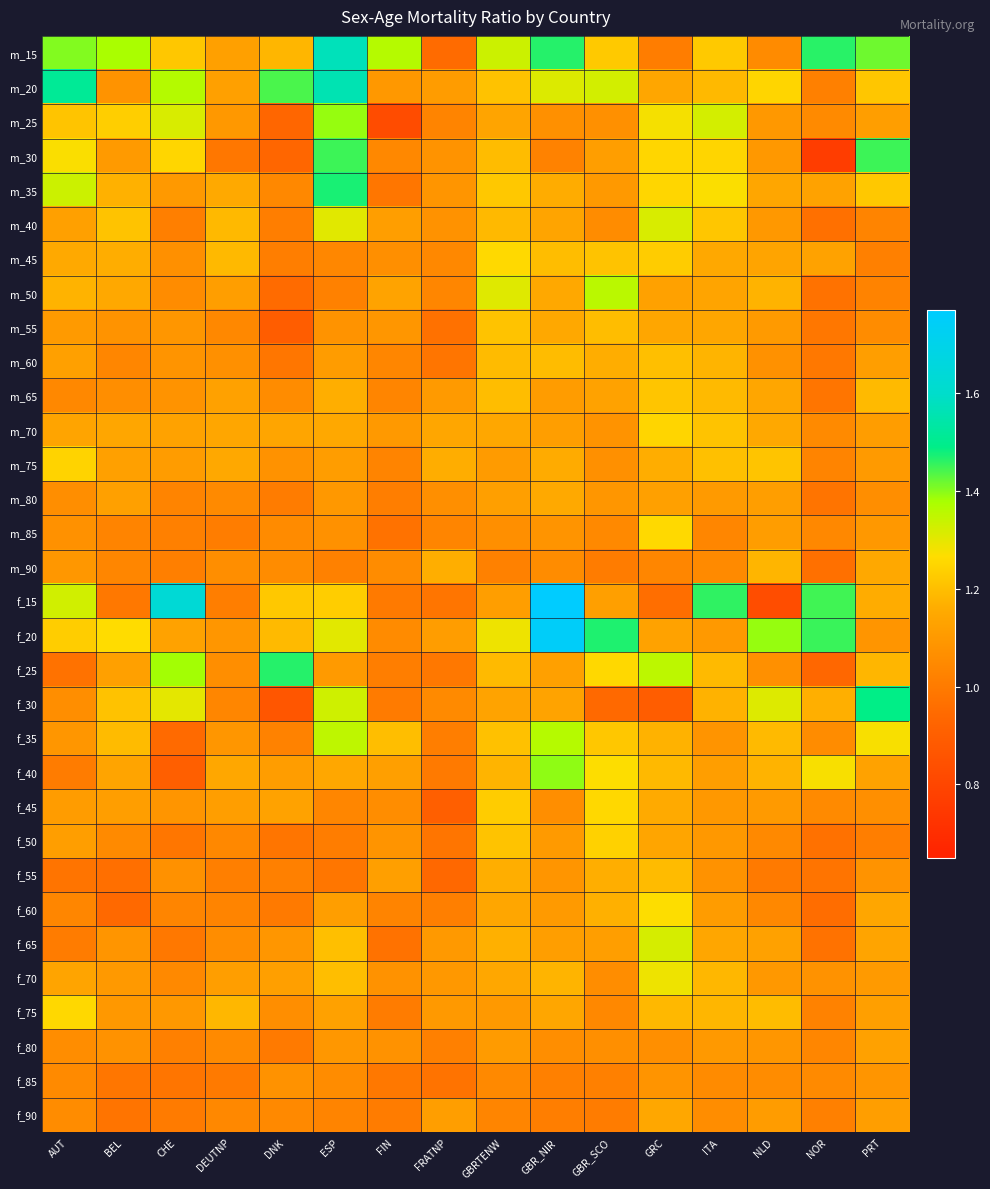

Reading left to right, what are all the values shown in this chart?

m_15: AUT=1.4	BEL=1.4	CHE=1.2	DEUTNP=1.1	DNK=1.2	ESP=1.6	FIN=1.4	FRATNP=0.9	GBRTENW=1.3	GBR_NIR=1.5	GBR_SCO=1.2	GRC=1.0	ITA=1.2	NLD=1.1	NOR=1.5	PRT=1.4
m_20: AUT=1.5	BEL=1.1	CHE=1.4	DEUTNP=1.1	DNK=1.4	ESP=1.6	FIN=1.1	FRATNP=1.1	GBRTENW=1.2	GBR_NIR=1.3	GBR_SCO=1.3	GRC=1.1	ITA=1.2	NLD=1.3	NOR=1.0	PRT=1.2
m_25: AUT=1.2	BEL=1.2	CHE=1.3	DEUTNP=1.1	DNK=0.9	ESP=1.4	FIN=0.8	FRATNP=1.0	GBRTENW=1.1	GBR_NIR=1.1	GBR_SCO=1.1	GRC=1.3	ITA=1.3	NLD=1.1	NOR=1.1	PRT=1.1
m_30: AUT=1.3	BEL=1.1	CHE=1.3	DEUTNP=1.0	DNK=0.9	ESP=1.4	FIN=1.0	FRATNP=1.1	GBRTENW=1.2	GBR_NIR=1.0	GBR_SCO=1.1	GRC=1.3	ITA=1.2	NLD=1.1	NOR=0.8	PRT=1.4
m_35: AUT=1.3	BEL=1.2	CHE=1.1	DEUTNP=1.2	DNK=1.0	ESP=1.5	FIN=1.0	FRATNP=1.1	GBRTENW=1.2	GBR_NIR=1.2	GBR_SCO=1.1	GRC=1.3	ITA=1.3	NLD=1.1	NOR=1.1	PRT=1.2
m_40: AUT=1.1	BEL=1.2	CHE=1.0	DEUTNP=1.2	DNK=1.0	ESP=1.3	FIN=1.1	FRATNP=1.1	GBRTENW=1.2	GBR_NIR=1.1	GBR_SCO=1.1	GRC=1.3	ITA=1.2	NLD=1.1	NOR=1.0	PRT=1.0
m_45: AUT=1.2	BEL=1.2	CHE=1.1	DEUTNP=1.2	DNK=1.0	ESP=1.0	FIN=1.1	FRATNP=1.0	GBRTENW=1.3	GBR_NIR=1.2	GBR_SCO=1.2	GRC=1.2	ITA=1.1	NLD=1.1	NOR=1.1	PRT=1.0
m_50: AUT=1.2	BEL=1.1	CHE=1.1	DEUTNP=1.1	DNK=0.9	ESP=1.0	FIN=1.1	FRATNP=1.0	GBRTENW=1.3	GBR_NIR=1.1	GBR_SCO=1.4	GRC=1.1	ITA=1.1	NLD=1.2	NOR=1.0	PRT=1.0
m_55: AUT=1.1	BEL=1.1	CHE=1.1	DEUTNP=1.0	DNK=0.9	ESP=1.1	FIN=1.1	FRATNP=1.0	GBRTENW=1.2	GBR_NIR=1.1	GBR_SCO=1.2	GRC=1.1	ITA=1.1	NLD=1.1	NOR=1.0	PRT=1.1
m_60: AUT=1.1	BEL=1.0	CHE=1.1	DEUTNP=1.1	DNK=1.0	ESP=1.1	FIN=1.0	FRATNP=1.0	GBRTENW=1.2	GBR_NIR=1.2	GBR_SCO=1.2	GRC=1.2	ITA=1.2	NLD=1.1	NOR=1.0	PRT=1.1
m_65: AUT=1.0	BEL=1.1	CHE=1.1	DEUTNP=1.1	DNK=1.1	ESP=1.2	FIN=1.0	FRATNP=1.1	GBRTENW=1.2	GBR_NIR=1.1	GBR_SCO=1.1	GRC=1.2	ITA=1.2	NLD=1.1	NOR=1.0	PRT=1.2
m_70: AUT=1.1	BEL=1.1	CHE=1.1	DEUTNP=1.1	DNK=1.1	ESP=1.1	FIN=1.1	FRATNP=1.1	GBRTENW=1.1	GBR_NIR=1.1	GBR_SCO=1.1	GRC=1.3	ITA=1.2	NLD=1.1	NOR=1.1	PRT=1.1
m_75: AUT=1.2	BEL=1.1	CHE=1.1	DEUTNP=1.1	DNK=1.1	ESP=1.1	FIN=1.0	FRATNP=1.2	GBRTENW=1.1	GBR_NIR=1.2	GBR_SCO=1.1	GRC=1.2	ITA=1.2	NLD=1.2	NOR=1.0	PRT=1.1
m_80: AUT=1.1	BEL=1.1	CHE=1.0	DEUTNP=1.1	DNK=1.0	ESP=1.1	FIN=1.0	FRATNP=1.1	GBRTENW=1.1	GBR_NIR=1.2	GBR_SCO=1.1	GRC=1.1	ITA=1.1	NLD=1.1	NOR=1.0	PRT=1.1
m_85: AUT=1.1	BEL=1.0	CHE=1.0	DEUTNP=1.0	DNK=1.1	ESP=1.1	FIN=1.0	FRATNP=1.0	GBRTENW=1.1	GBR_NIR=1.1	GBR_SCO=1.0	GRC=1.3	ITA=1.0	NLD=1.1	NOR=1.0	PRT=1.1
m_90: AUT=1.1	BEL=1.0	CHE=1.0	DEUTNP=1.1	DNK=1.1	ESP=1.0	FIN=1.1	FRATNP=1.2	GBRTENW=1.0	GBR_NIR=1.1	GBR_SCO=1.0	GRC=1.0	ITA=1.1	NLD=1.2	NOR=1.0	PRT=1.1
f_15: AUT=1.3	BEL=1.0	CHE=1.6	DEUTNP=1.0	DNK=1.2	ESP=1.2	FIN=1.0	FRATNP=1.0	GBRTENW=1.1	GBR_NIR=1.8	GBR_SCO=1.1	GRC=1.0	ITA=1.5	NLD=0.8	NOR=1.4	PRT=1.2
f_20: AUT=1.2	BEL=1.3	CHE=1.1	DEUTNP=1.1	DNK=1.2	ESP=1.3	FIN=1.1	FRATNP=1.1	GBRTENW=1.3	GBR_NIR=1.7	GBR_SCO=1.5	GRC=1.1	ITA=1.1	NLD=1.4	NOR=1.5	PRT=1.1
f_25: AUT=1.0	BEL=1.1	CHE=1.4	DEUTNP=1.1	DNK=1.5	ESP=1.1	FIN=1.0	FRATNP=1.0	GBRTENW=1.2	GBR_NIR=1.1	GBR_SCO=1.3	GRC=1.4	ITA=1.2	NLD=1.1	NOR=0.9	PRT=1.2
f_30: AUT=1.1	BEL=1.2	CHE=1.3	DEUTNP=1.0	DNK=0.9	ESP=1.3	FIN=1.0	FRATNP=1.0	GBRTENW=1.1	GBR_NIR=1.1	GBR_SCO=0.9	GRC=0.9	ITA=1.2	NLD=1.3	NOR=1.2	PRT=1.5
f_35: AUT=1.1	BEL=1.2	CHE=0.9	DEUTNP=1.1	DNK=1.0	ESP=1.4	FIN=1.2	FRATNP=1.0	GBRTENW=1.2	GBR_NIR=1.4	GBR_SCO=1.2	GRC=1.2	ITA=1.1	NLD=1.2	NOR=1.1	PRT=1.3
f_40: AUT=1.0	BEL=1.1	CHE=0.9	DEUTNP=1.1	DNK=1.1	ESP=1.1	FIN=1.1	FRATNP=1.0	GBRTENW=1.2	GBR_NIR=1.4	GBR_SCO=1.3	GRC=1.2	ITA=1.1	NLD=1.2	NOR=1.3	PRT=1.1
f_45: AUT=1.1	BEL=1.1	CHE=1.1	DEUTNP=1.1	DNK=1.1	ESP=1.0	FIN=1.1	FRATNP=0.9	GBRTENW=1.2	GBR_NIR=1.1	GBR_SCO=1.3	GRC=1.2	ITA=1.1	NLD=1.1	NOR=1.1	PRT=1.1
f_50: AUT=1.1	BEL=1.1	CHE=1.0	DEUTNP=1.0	DNK=1.0	ESP=1.0	FIN=1.1	FRATNP=1.0	GBRTENW=1.2	GBR_NIR=1.1	GBR_SCO=1.2	GRC=1.1	ITA=1.1	NLD=1.0	NOR=1.0	PRT=1.0
f_55: AUT=1.0	BEL=1.0	CHE=1.1	DEUTNP=1.0	DNK=1.0	ESP=1.0	FIN=1.1	FRATNP=0.9	GBRTENW=1.2	GBR_NIR=1.1	GBR_SCO=1.2	GRC=1.2	ITA=1.1	NLD=1.0	NOR=1.0	PRT=1.1
f_60: AUT=1.0	BEL=0.9	CHE=1.0	DEUTNP=1.0	DNK=1.0	ESP=1.1	FIN=1.0	FRATNP=1.0	GBRTENW=1.1	GBR_NIR=1.1	GBR_SCO=1.2	GRC=1.3	ITA=1.1	NLD=1.0	NOR=1.0	PRT=1.1
f_65: AUT=1.0	BEL=1.1	CHE=1.0	DEUTNP=1.1	DNK=1.1	ESP=1.2	FIN=1.0	FRATNP=1.1	GBRTENW=1.2	GBR_NIR=1.1	GBR_SCO=1.1	GRC=1.3	ITA=1.1	NLD=1.1	NOR=1.0	PRT=1.1
f_70: AUT=1.1	BEL=1.1	CHE=1.0	DEUTNP=1.1	DNK=1.1	ESP=1.2	FIN=1.1	FRATNP=1.1	GBRTENW=1.1	GBR_NIR=1.2	GBR_SCO=1.1	GRC=1.3	ITA=1.2	NLD=1.1	NOR=1.1	PRT=1.1
f_75: AUT=1.3	BEL=1.1	CHE=1.1	DEUTNP=1.2	DNK=1.1	ESP=1.1	FIN=1.0	FRATNP=1.1	GBRTENW=1.1	GBR_NIR=1.1	GBR_SCO=1.0	GRC=1.2	ITA=1.2	NLD=1.2	NOR=1.0	PRT=1.1
f_80: AUT=1.1	BEL=1.1	CHE=1.0	DEUTNP=1.0	DNK=1.0	ESP=1.1	FIN=1.1	FRATNP=1.0	GBRTENW=1.1	GBR_NIR=1.1	GBR_SCO=1.1	GRC=1.1	ITA=1.1	NLD=1.1	NOR=1.0	PRT=1.1
f_85: AUT=1.0	BEL=1.0	CHE=1.0	DEUTNP=1.0	DNK=1.1	ESP=1.1	FIN=1.0	FRATNP=1.0	GBRTENW=1.0	GBR_NIR=1.0	GBR_SCO=1.0	GRC=1.1	ITA=1.1	NLD=1.1	NOR=1.0	PRT=1.1
f_90: AUT=1.1	BEL=1.0	CHE=1.0	DEUTNP=1.0	DNK=1.0	ESP=1.0	FIN=1.0	FRATNP=1.1	GBRTENW=1.0	GBR_NIR=1.0	GBR_SCO=1.0	GRC=1.1	ITA=1.1	NLD=1.1	NOR=1.0	PRT=1.1